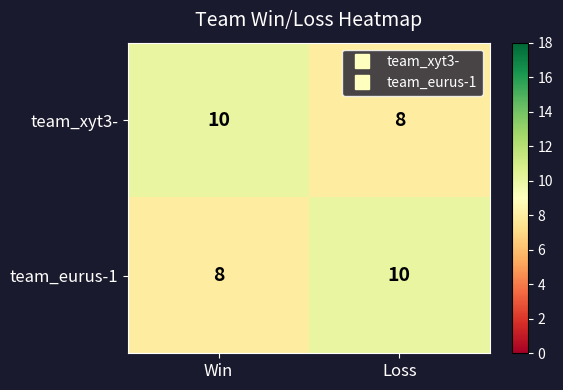

At Loss, list the series in order from largest to smallest.

team_eurus-1, team_xyt3-